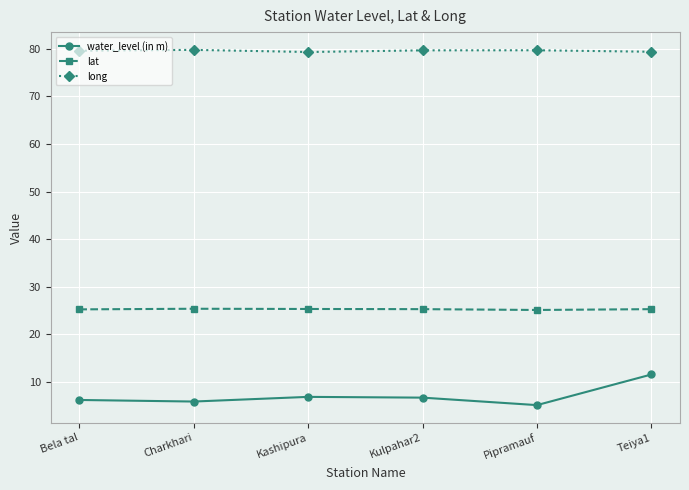

Which series has the widest spread of values?

water_level (in m)